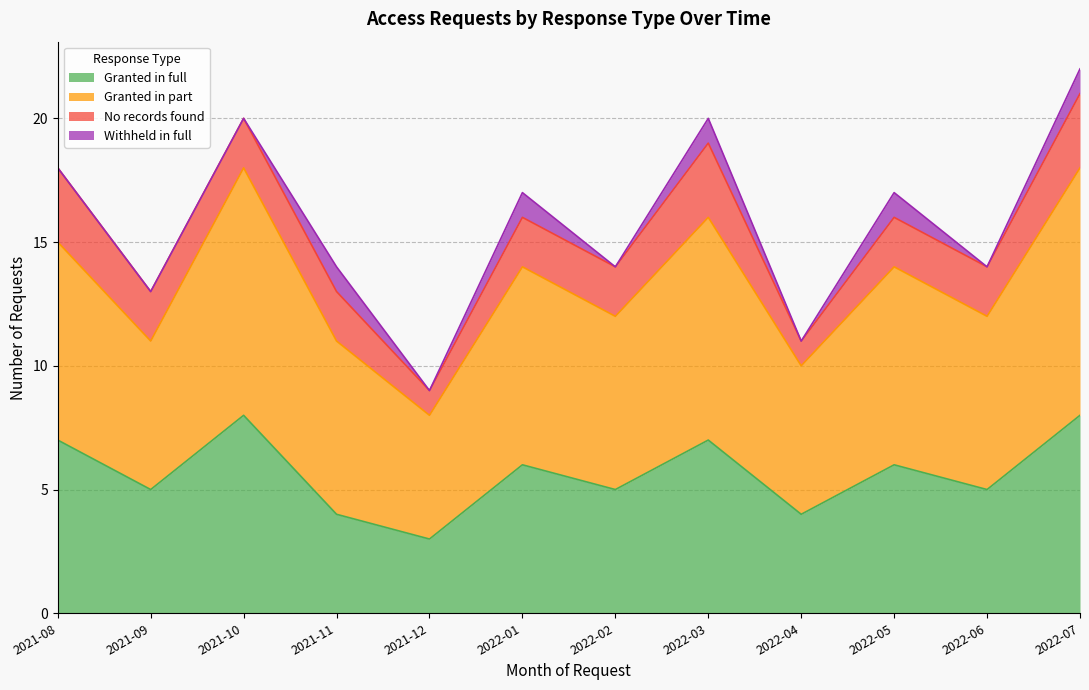

Which series changed the most between 2022-01 and 2022-06?

Granted in full